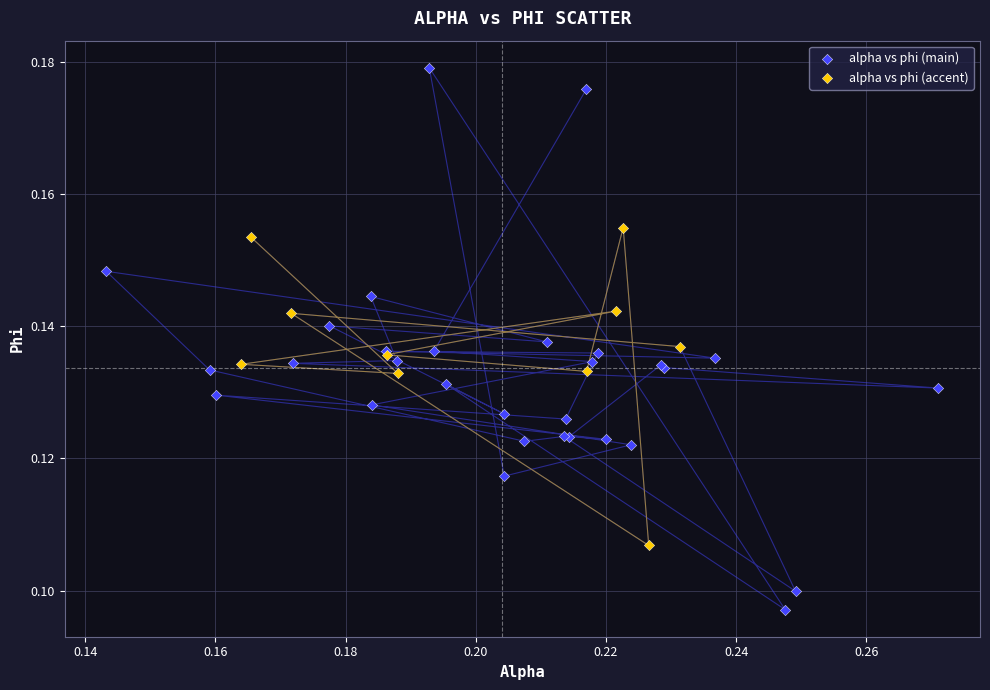

Which series contains the highest Y value?

alpha vs phi (main)